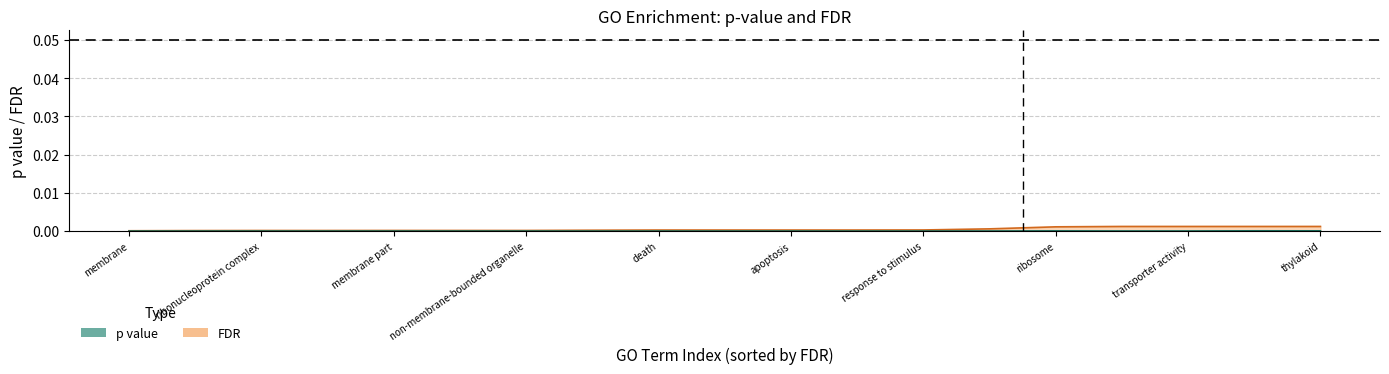

The FDR series shows 0.0 at thylakoid. True or false?

False